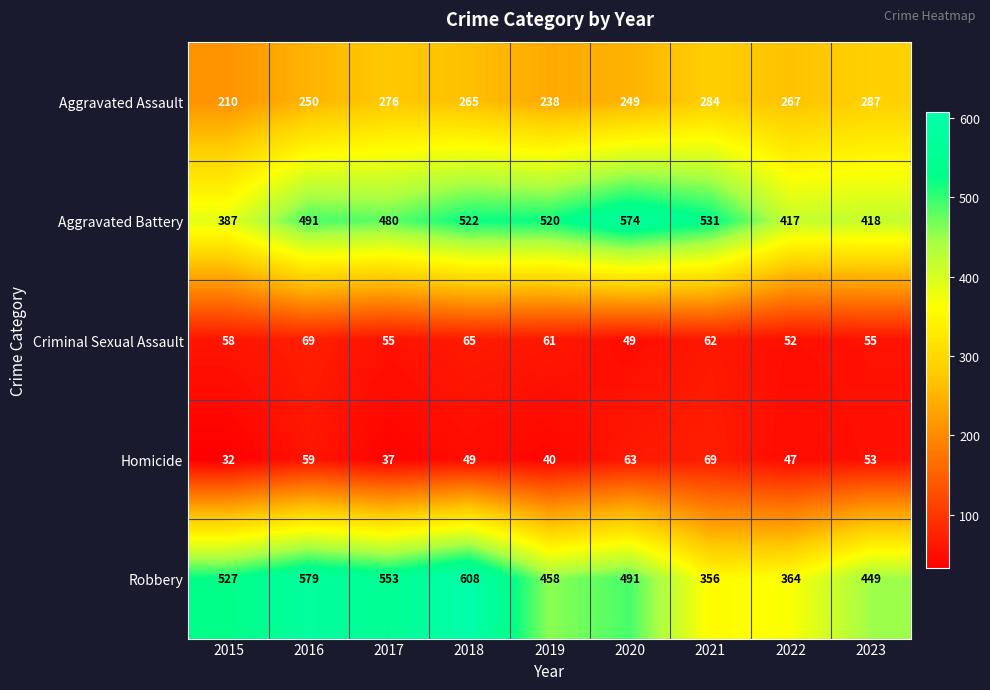

What value does the Aggravated Battery series have at 2020?

574